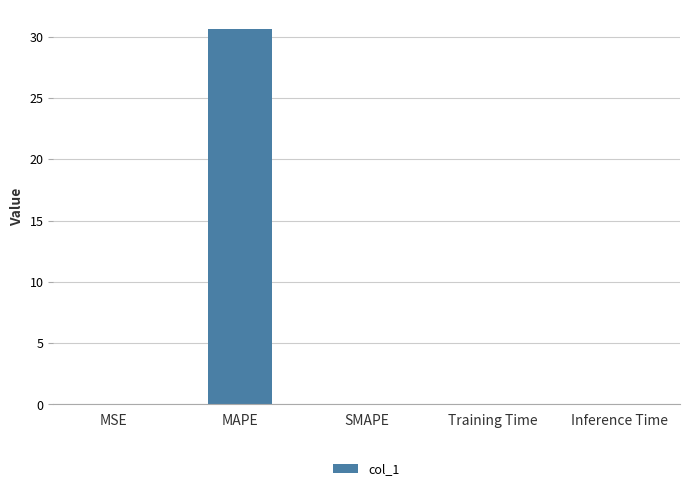

The value at Inference Time is 0.0. True or false?

True